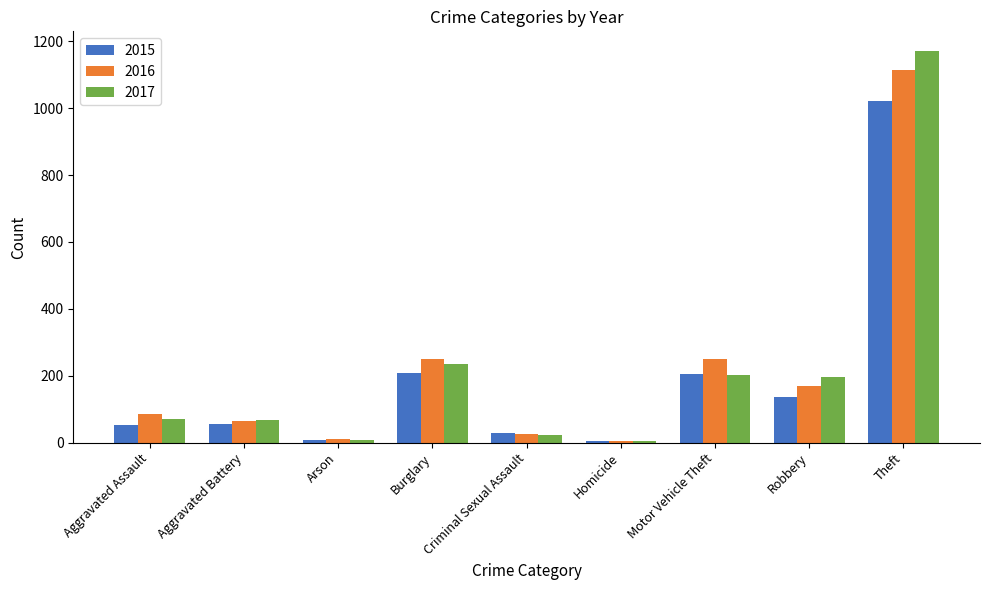

What is the spread (max minus min) of values at Burglary?

43